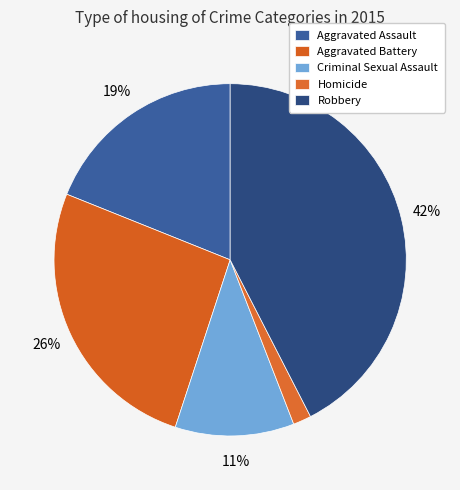

Count the number of slices in the pie.

5